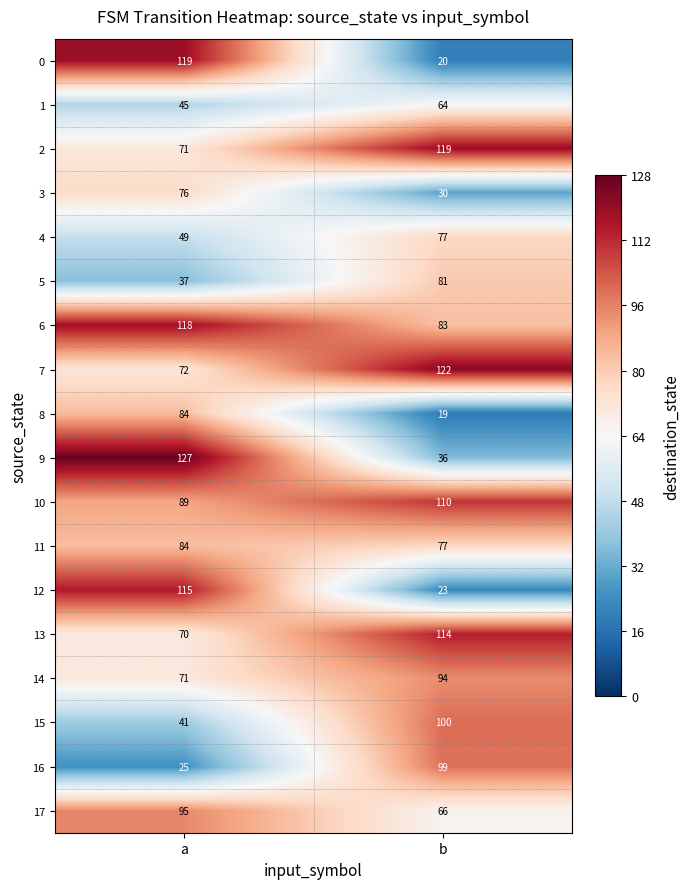

The value of 13 at a is 48. True or false?

False